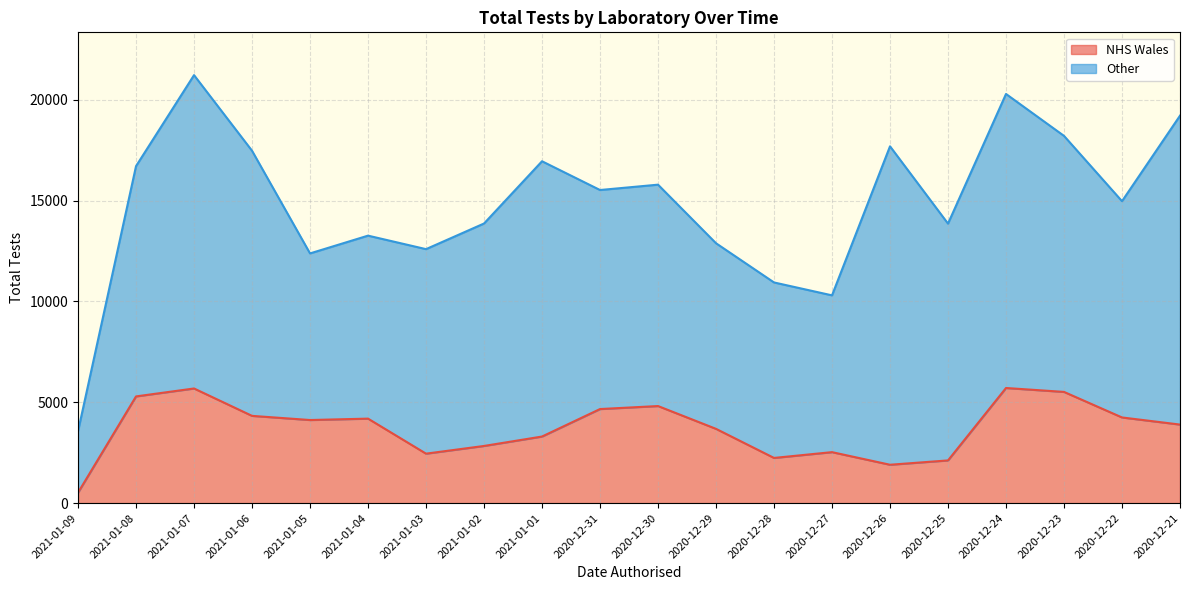

Reading right to left, list all the values displayed in this chart.

2020-12-21=3893	2020-12-22=4246	2020-12-23=5513	2020-12-24=5707	2020-12-25=2116	2020-12-26=1901	2020-12-27=2526	2020-12-28=2239	2020-12-29=3681	2020-12-30=4812	2020-12-31=4663	2021-01-01=3300	2021-01-02=2833	2021-01-03=2451	2021-01-04=4188	2021-01-05=4119	2021-01-06=4325	2021-01-07=5683	2021-01-08=5290	2021-01-09=518